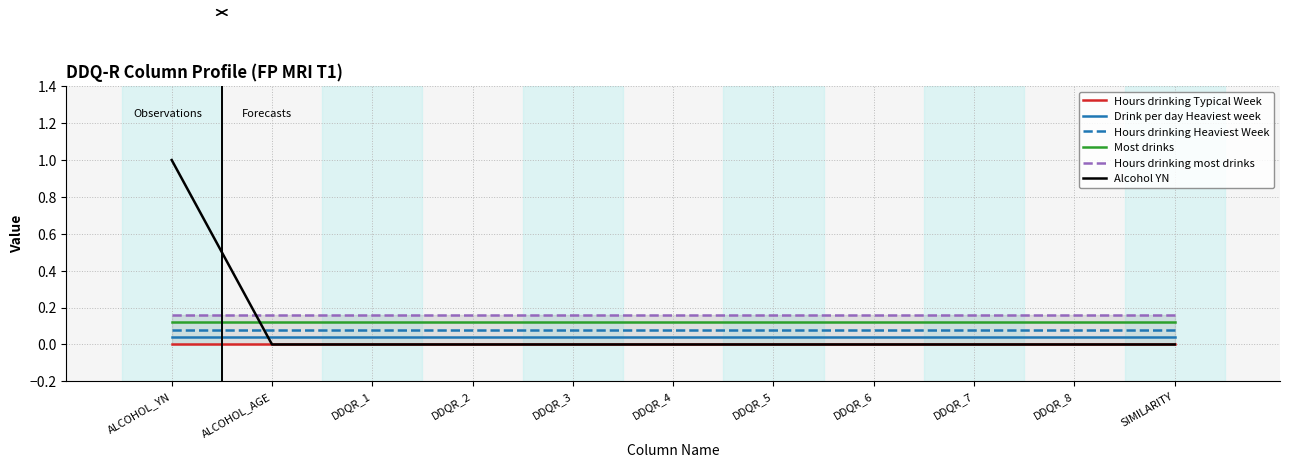

Reading right to left, list all the values displayed in this chart.

Hours drinking Typical Week: 0.0	0.0	0.0	0.0	0.0	0.0	0.0	0.0	0.0	0.0	0.0
Drink per day Heaviest week: 0.0	0.0	0.0	0.0	0.0	0.0	0.0	0.0	0.0	0.0	0.0
Hours drinking Heaviest Week: 0.1	0.1	0.1	0.1	0.1	0.1	0.1	0.1	0.1	0.1	0.1
Most drinks: 0.1	0.1	0.1	0.1	0.1	0.1	0.1	0.1	0.1	0.1	0.1
Hours drinking most drinks: 0.2	0.2	0.2	0.2	0.2	0.2	0.2	0.2	0.2	0.2	0.2
Alcohol YN: 0.0	0.0	0.0	0.0	0.0	0.0	0.0	0.0	0.0	0.0	1.0